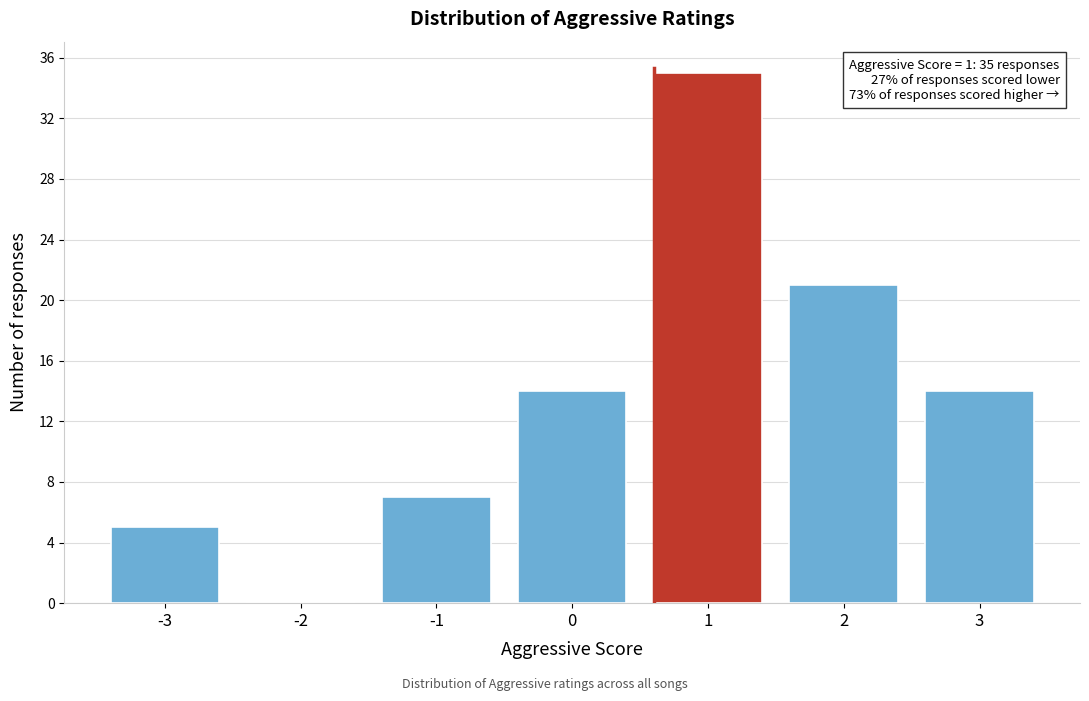

Reading left to right, transcribe all the data shown in this chart.

-3=5	-2=0	-1=7	0=14	1=35	2=21	3=14